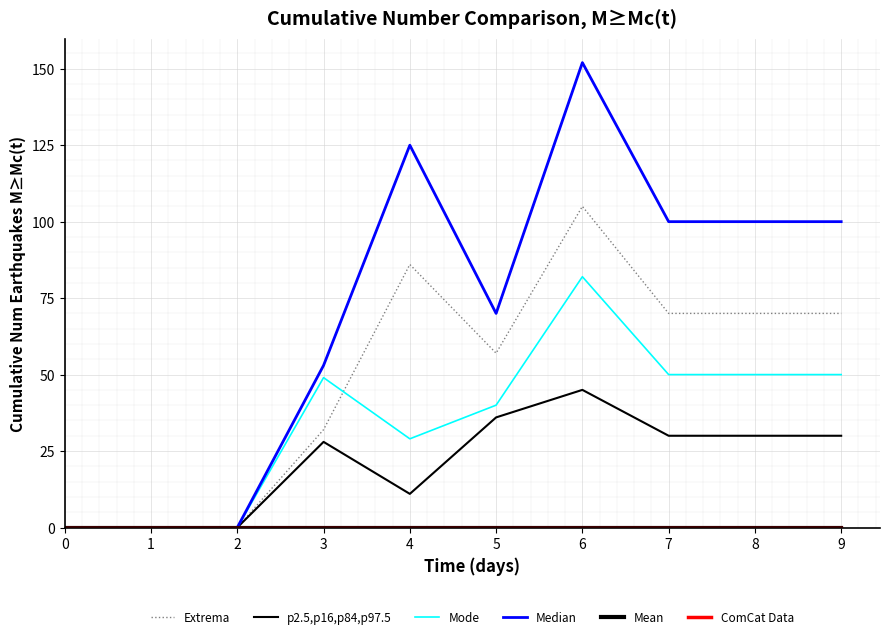

Is this an area chart (filled region under the line)?

No